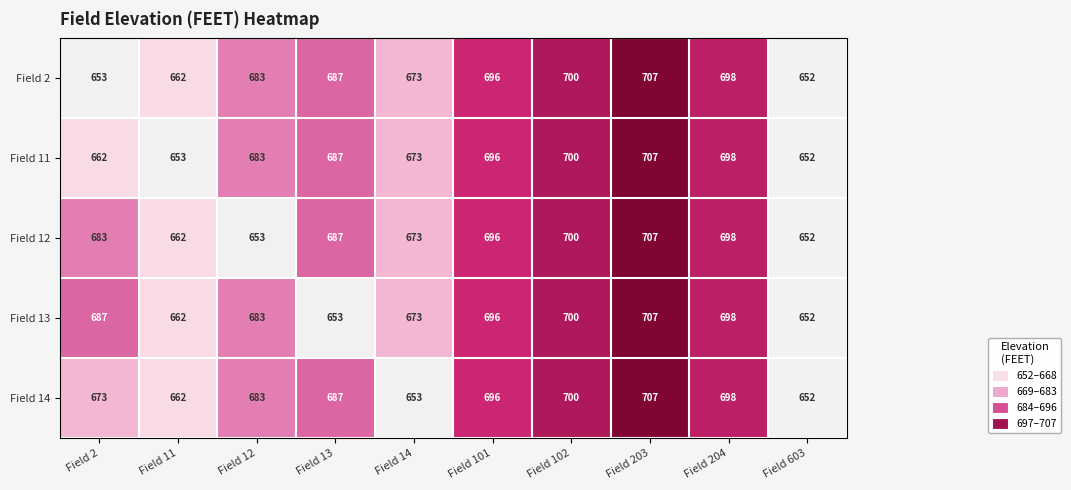

List the labels in order of Field 2 value, smallest first.

Field 603, Field 2, Field 11, Field 14, Field 12, Field 13, Field 101, Field 204, Field 102, Field 203